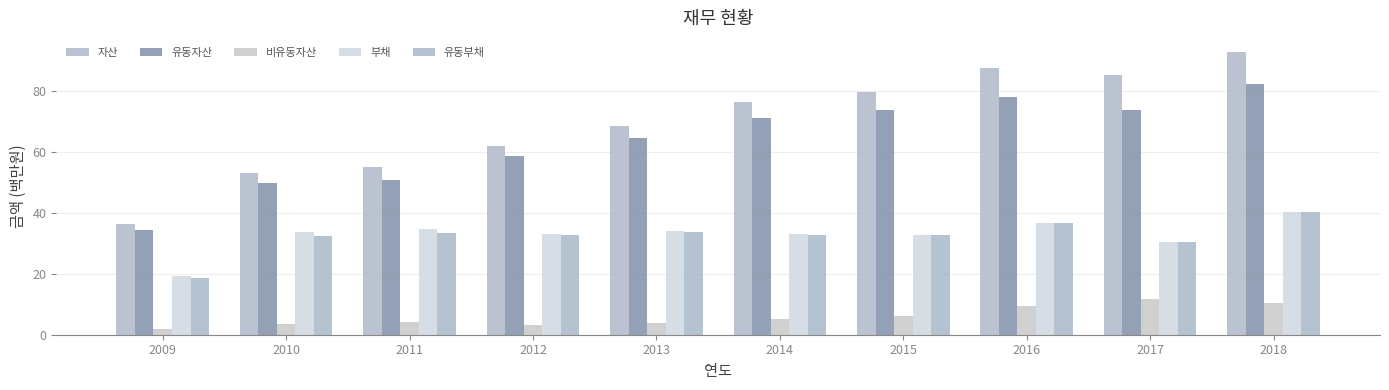

How many groups of bars are there?

10